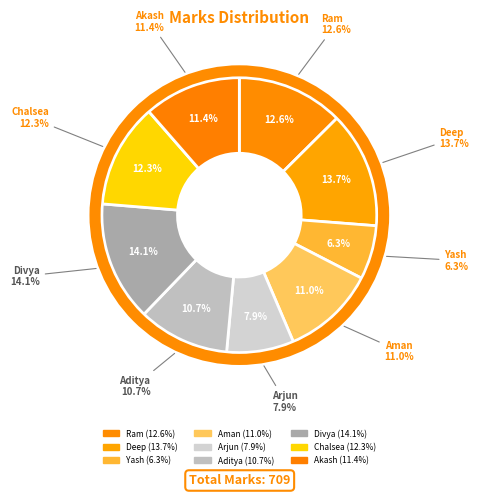

To the nearest percent, what percentage of the pie is Chalsea?

12%